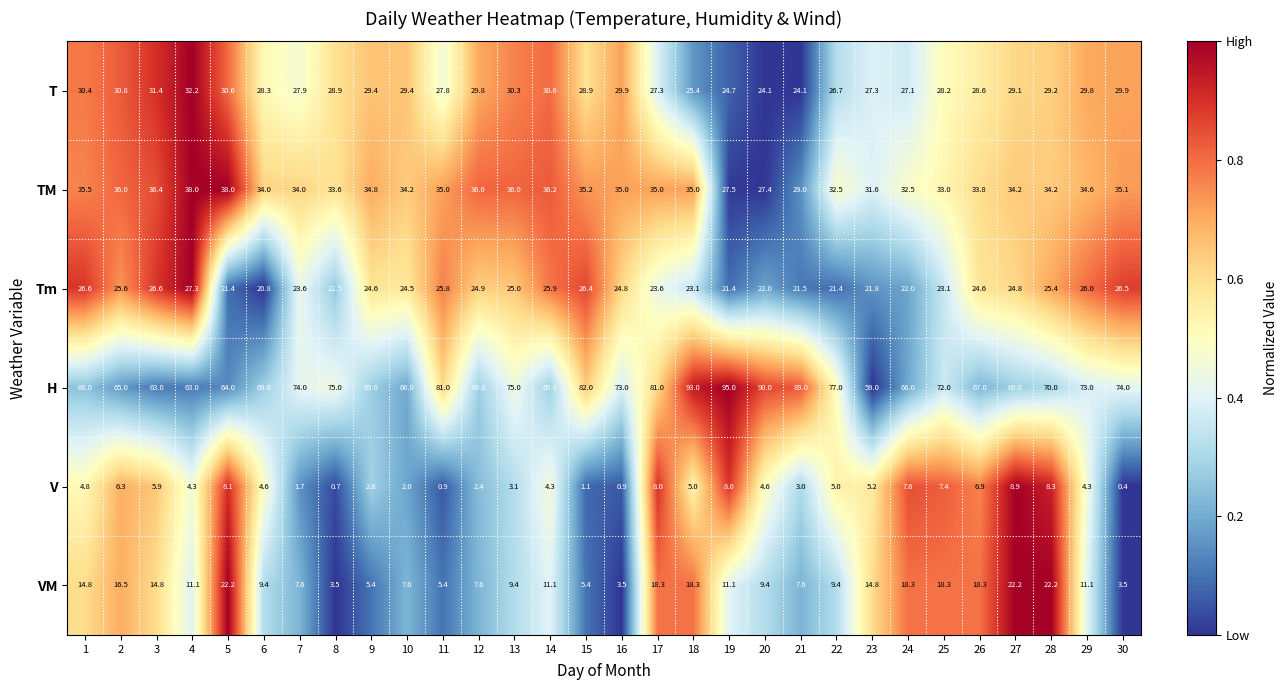

What is the approximate value of T at 5?

30.6